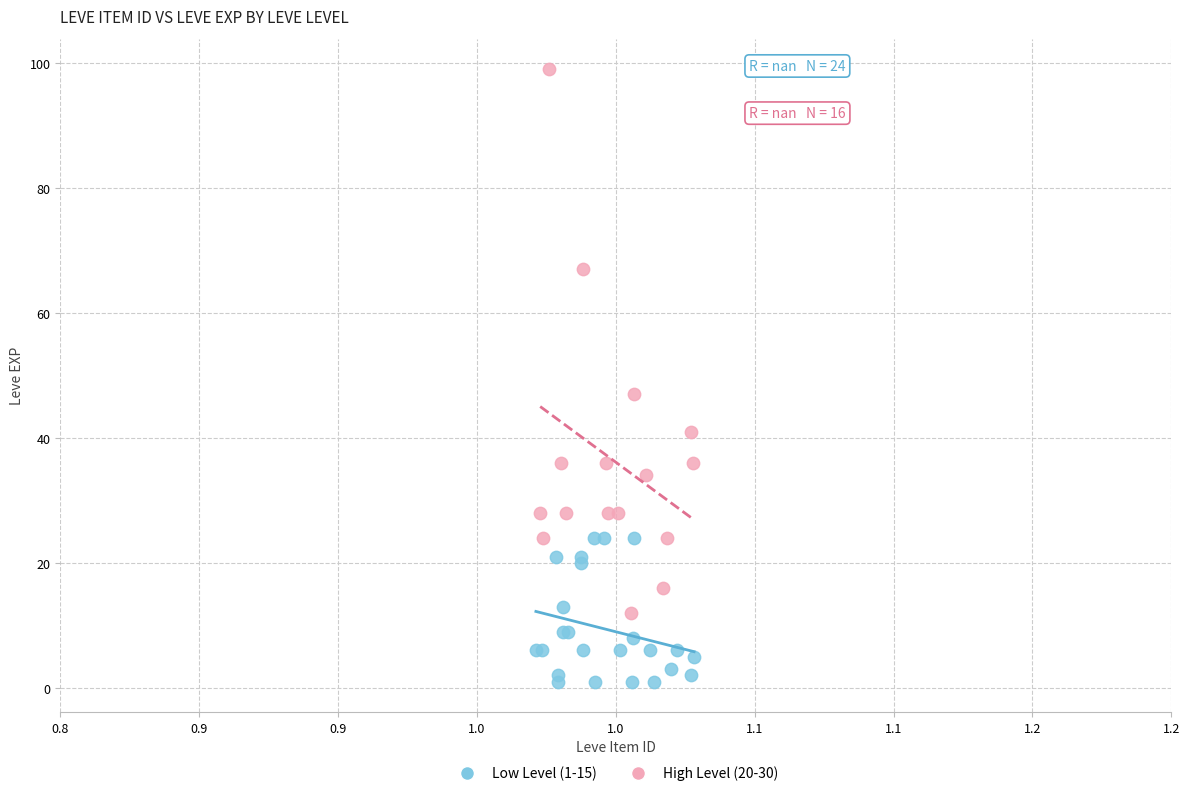

Which series has the largest Y range (max minus min)?

High Level (20-30)